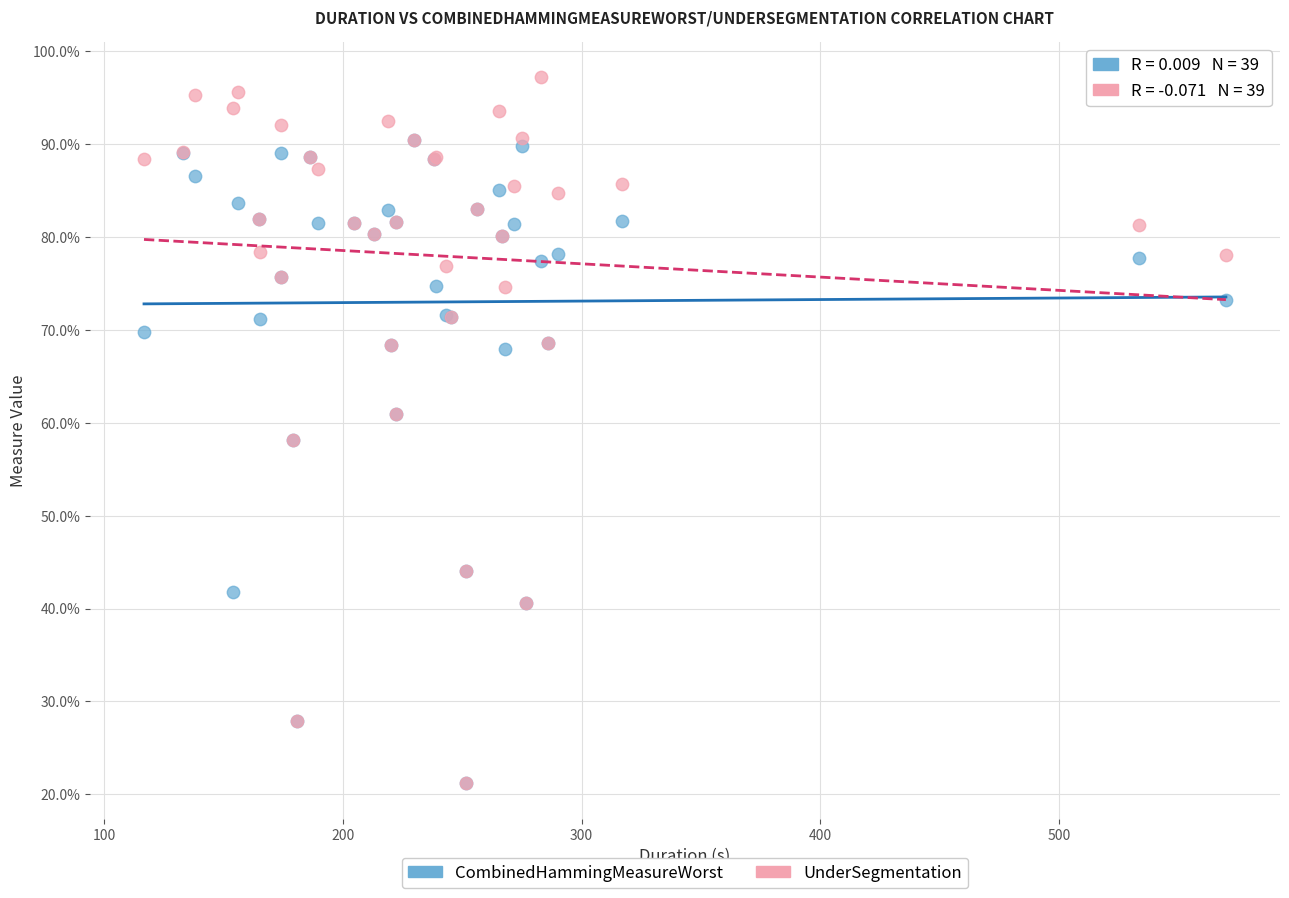

What are all the series names shown in the legend?

CombinedHammingMeasureWorst, UnderSegmentation